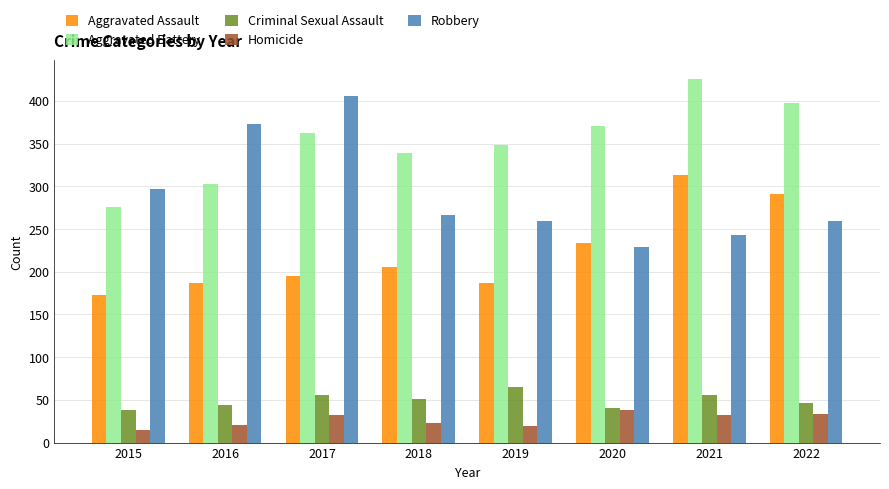

What are all the series names shown in the legend?

Aggravated Assault, Aggravated Battery, Criminal Sexual Assault, Homicide, Robbery